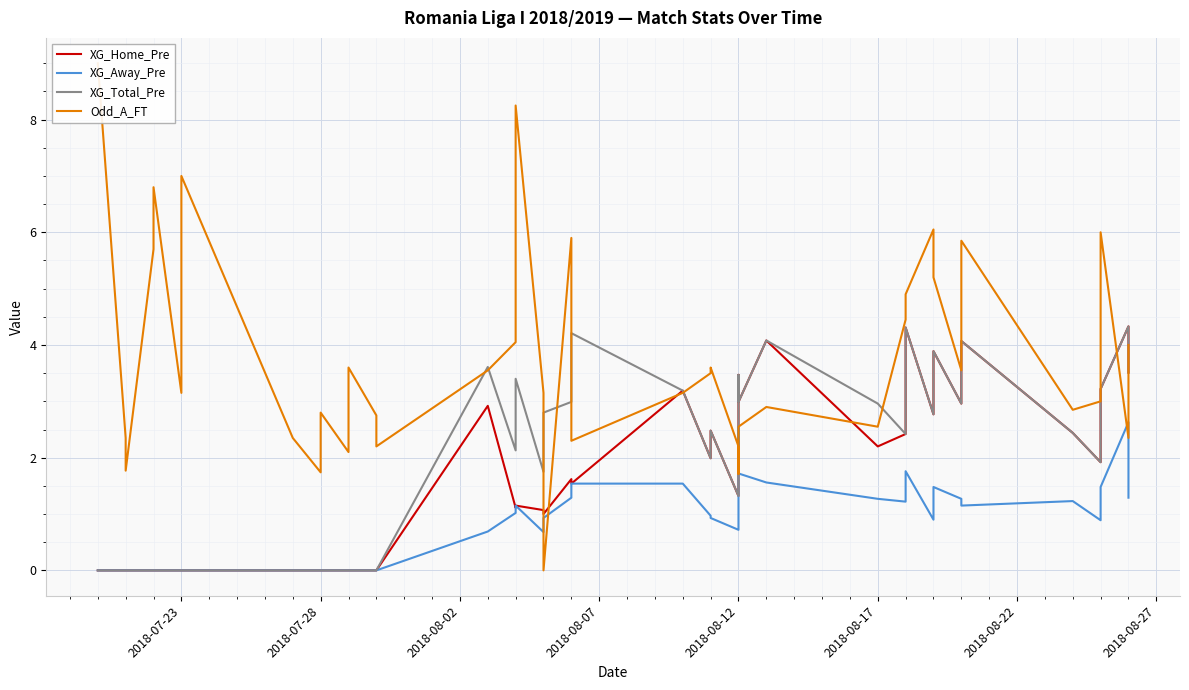

True or false: Odd_A_FT has a value of 3.4 at 20.

False